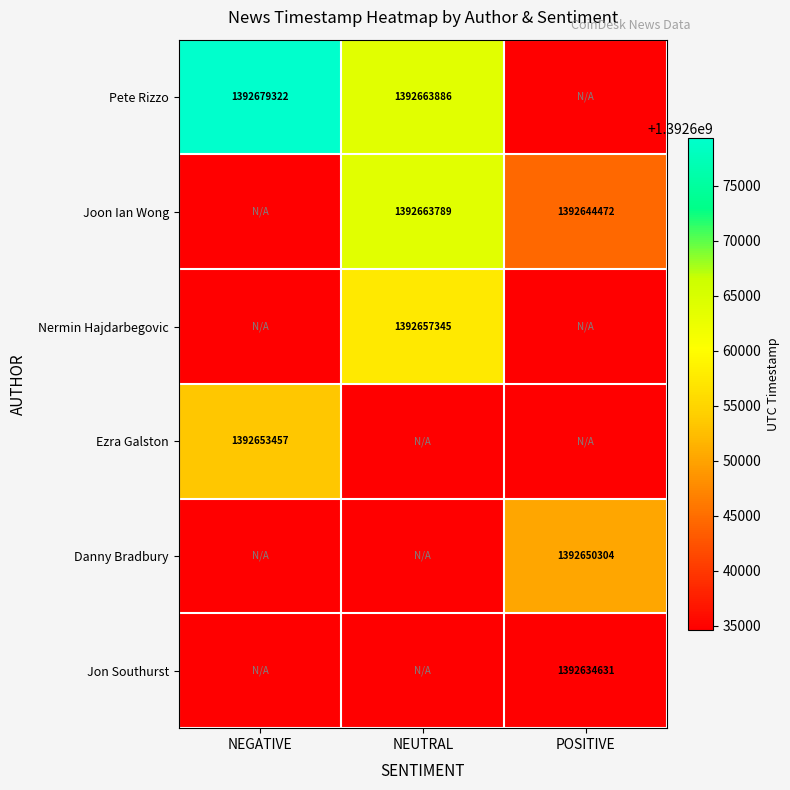

The Nermin Hajdarbegovic series shows 967810946 at NEUTRAL. True or false?

False